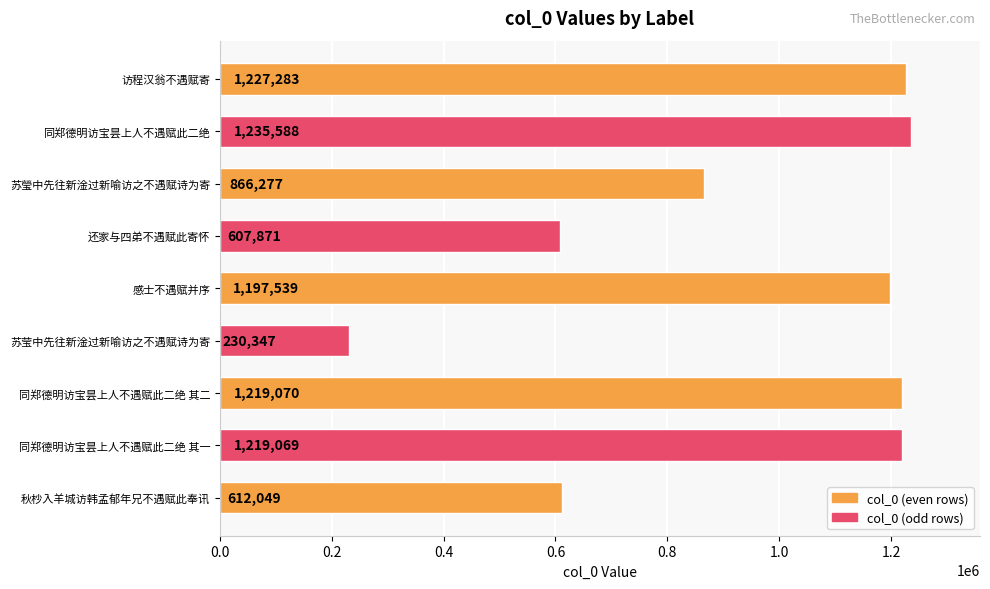

Is it true that the value at 感士不遇赋并序 is 329729?

False